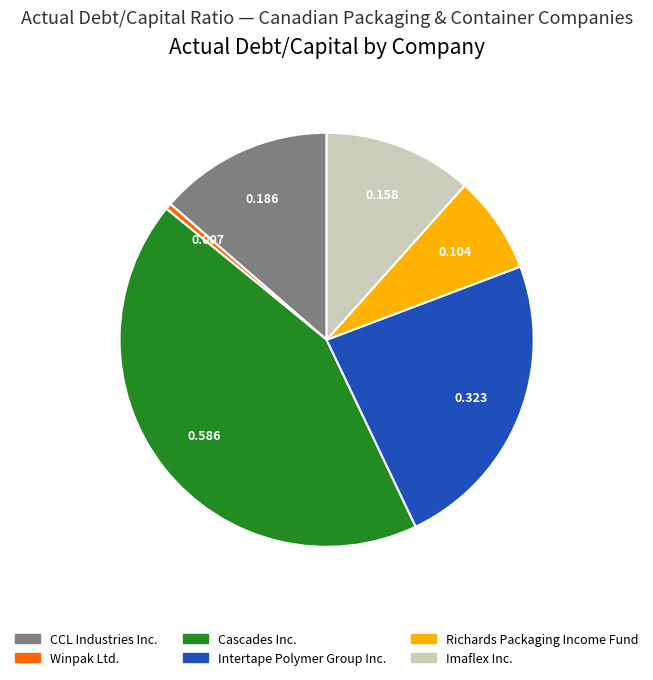

Count the number of slices in the pie.

6